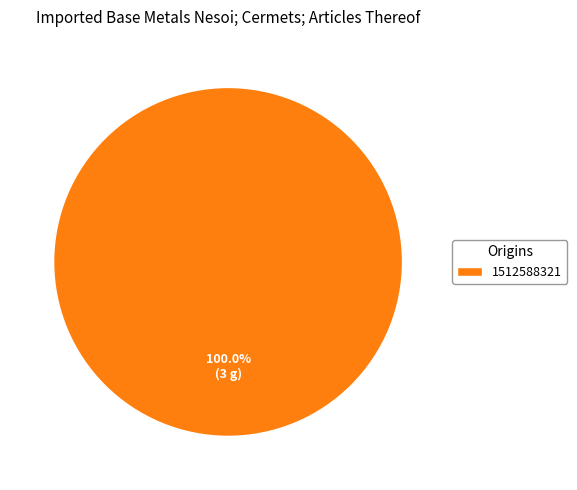

Is there any slice that represents more than half of the pie?

Yes